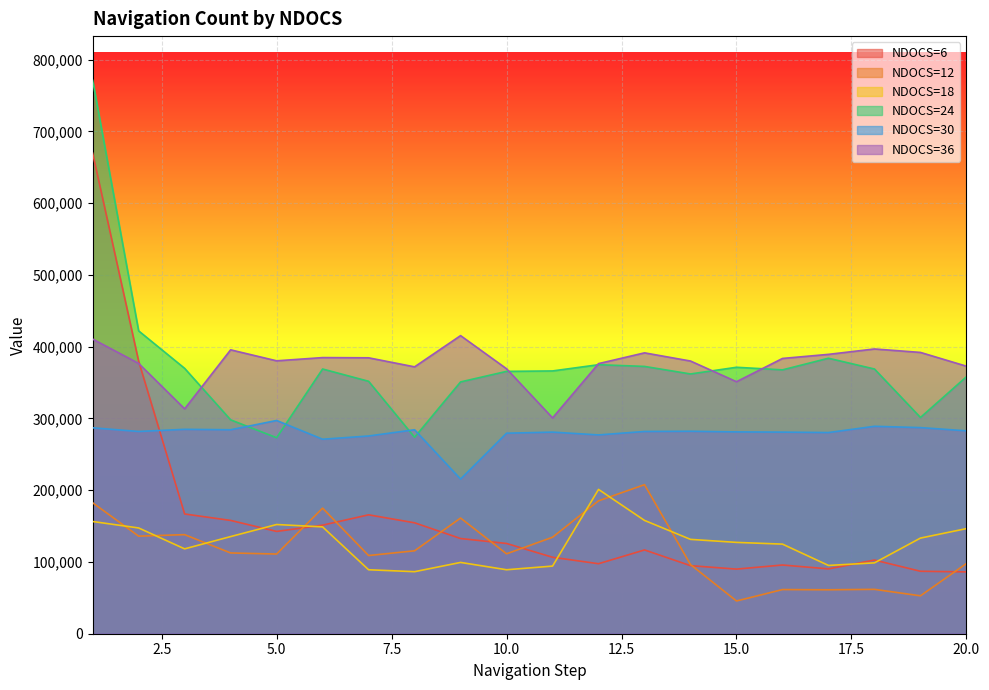

How many lines are shown in the chart?

6